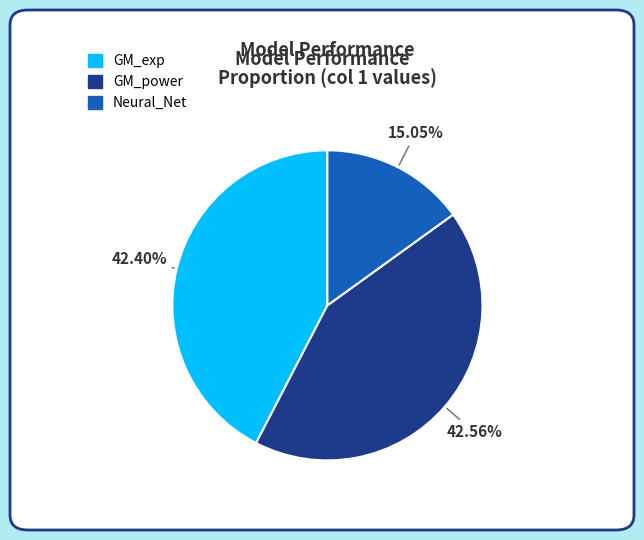

The Neural_Net slice represents 15% of the pie. True or false?

True